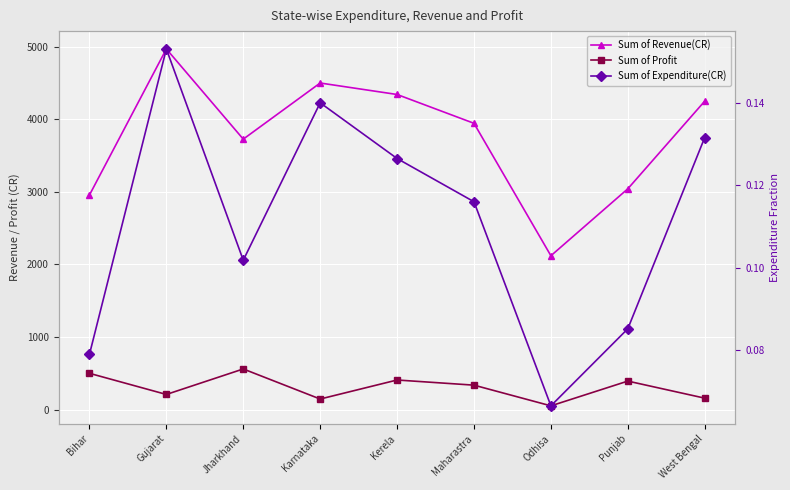

What is the label of the 9th point from the right?

Bihar